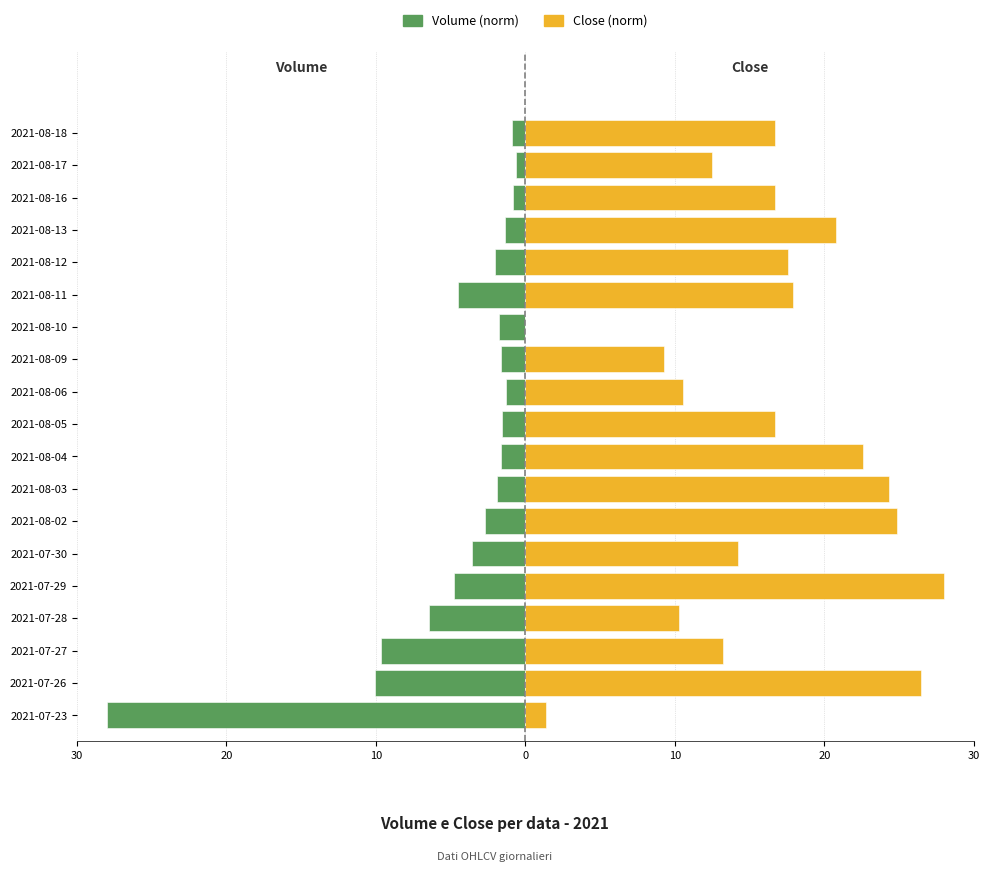

The Volume (norm) series shows -0.3 at 2021-08-05. True or false?

False